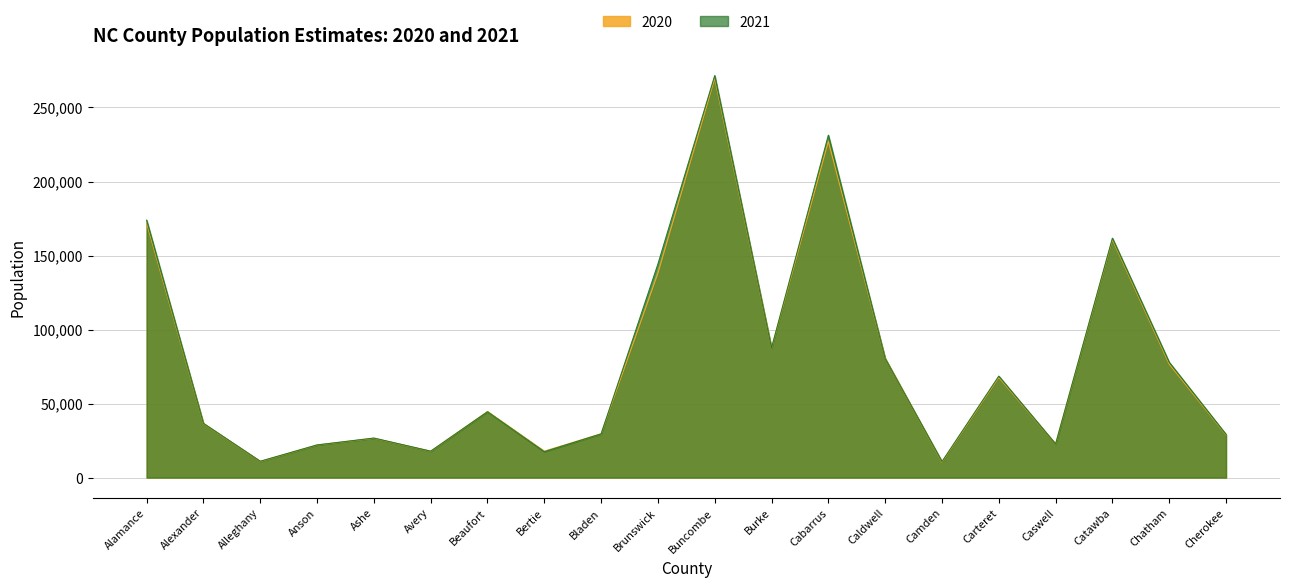

What is the label of the 14th point from the left?

Caldwell